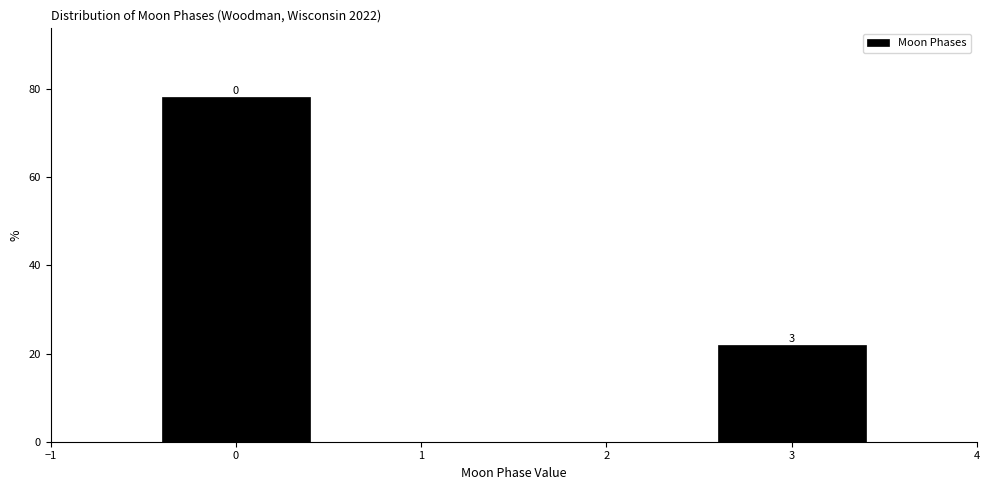

Which range on the x-axis has the tallest bar?

-0.5 to 0.5